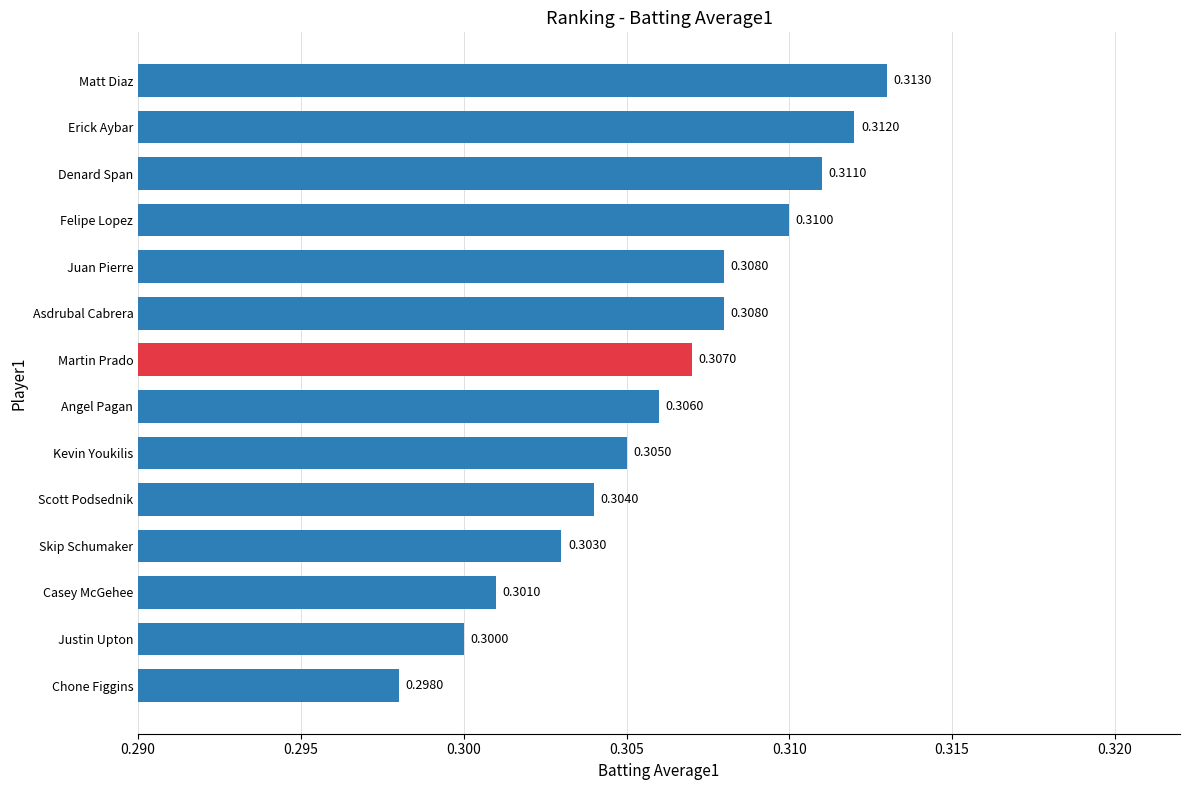

Which label corresponds to the smallest value in the chart?

Chone Figgins